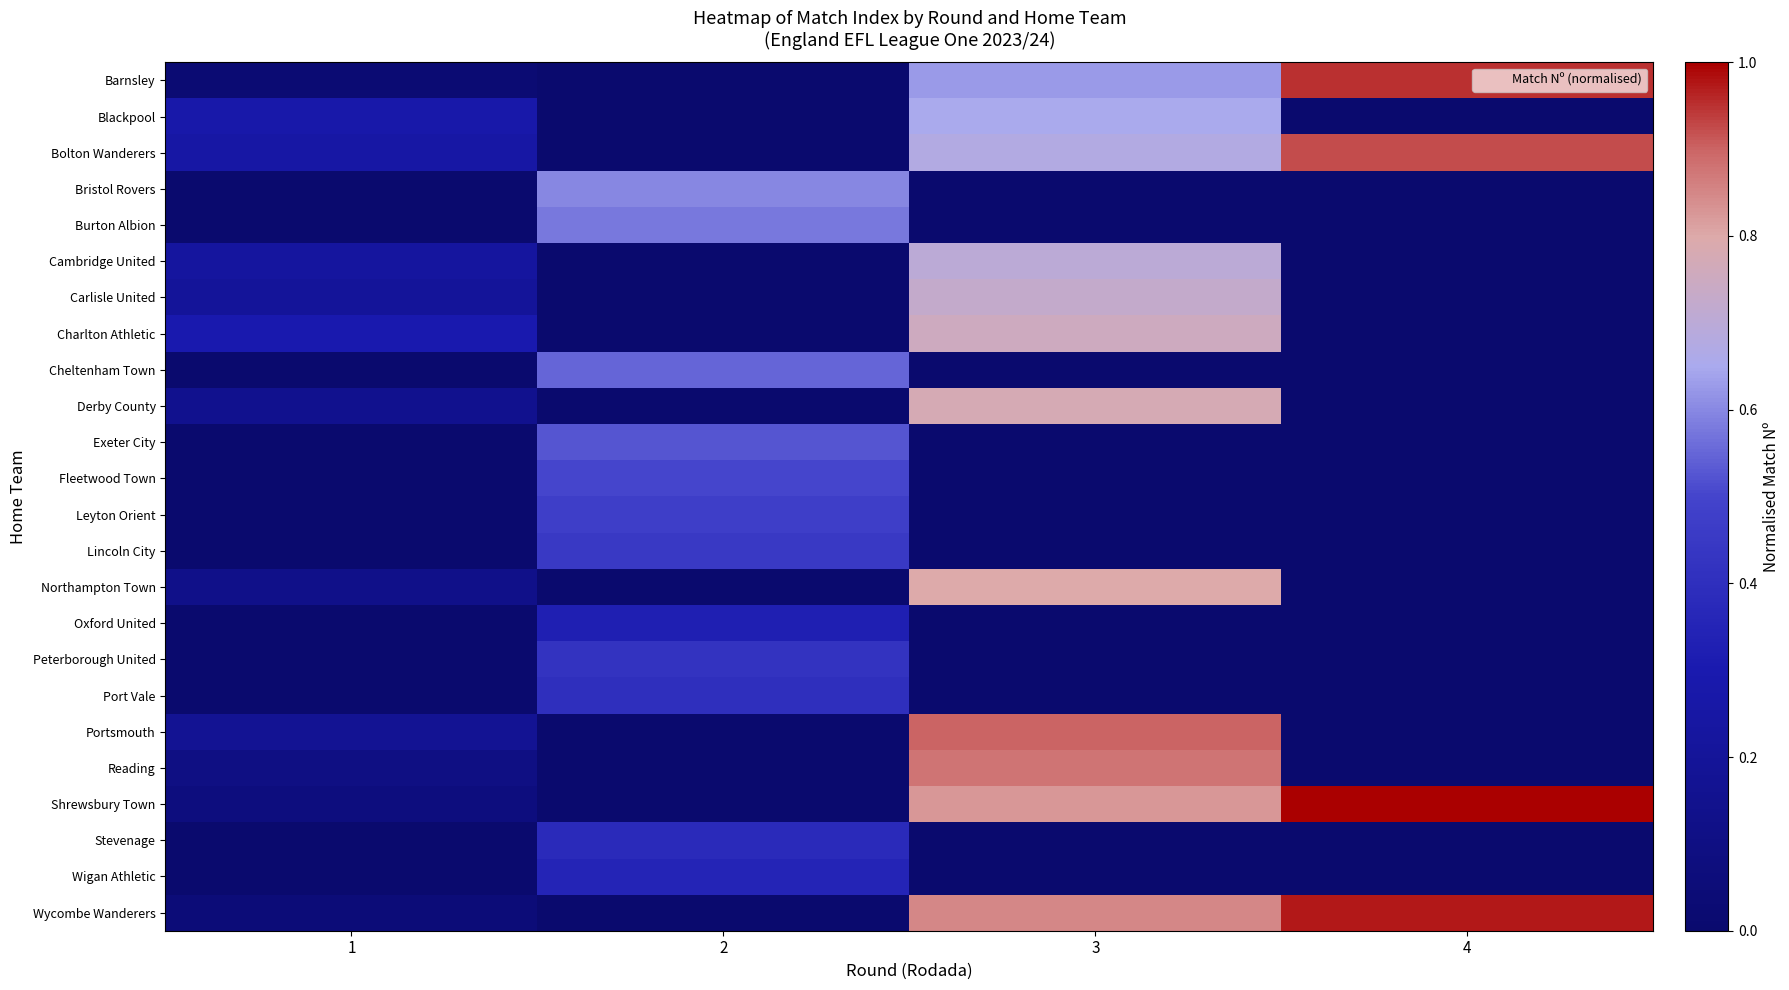

Reading left to right, list all the values displayed in this chart.

Barnsley: 1=0.0	2=0.0	3=0.6	4=0.9
Blackpool: 1=0.3	2=0.0	3=0.7	4=0.0
Bolton Wanderers: 1=0.2	2=0.0	3=0.7	4=0.9
Bristol Rovers: 1=0.0	2=0.6	3=0.0	4=0.0
Burton Albion: 1=0.0	2=0.6	3=0.0	4=0.0
Cambridge United: 1=0.2	2=0.0	3=0.7	4=0.0
Carlisle United: 1=0.2	2=0.0	3=0.7	4=0.0
Charlton Athletic: 1=0.3	2=0.0	3=0.8	4=0.0
Cheltenham Town: 1=0.0	2=0.6	3=0.0	4=0.0
Derby County: 1=0.1	2=0.0	3=0.8	4=0.0
Exeter City: 1=0.0	2=0.5	3=0.0	4=0.0
Fleetwood Town: 1=0.0	2=0.5	3=0.0	4=0.0
Leyton Orient: 1=0.0	2=0.5	3=0.0	4=0.0
Lincoln City: 1=0.0	2=0.5	3=0.0	4=0.0
Northampton Town: 1=0.1	2=0.0	3=0.8	4=0.0
Oxford United: 1=0.0	2=0.3	3=0.0	4=0.0
Peterborough United: 1=0.0	2=0.4	3=0.0	4=0.0
Port Vale: 1=0.0	2=0.4	3=0.0	4=0.0
Portsmouth: 1=0.2	2=0.0	3=0.9	4=0.0
Reading: 1=0.1	2=0.0	3=0.9	4=0.0
Shrewsbury Town: 1=0.1	2=0.0	3=0.8	4=1.0
Stevenage: 1=0.0	2=0.4	3=0.0	4=0.0
Wigan Athletic: 1=0.0	2=0.3	3=0.0	4=0.0
Wycombe Wanderers: 1=0.1	2=0.0	3=0.8	4=1.0